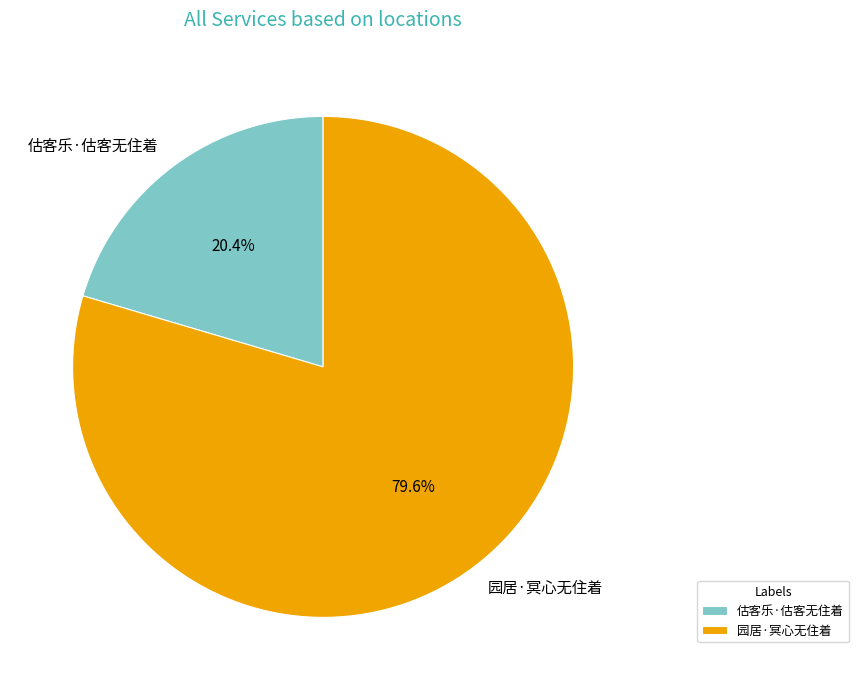

Which category has the smallest portion of the pie?

估客乐·估客无住着